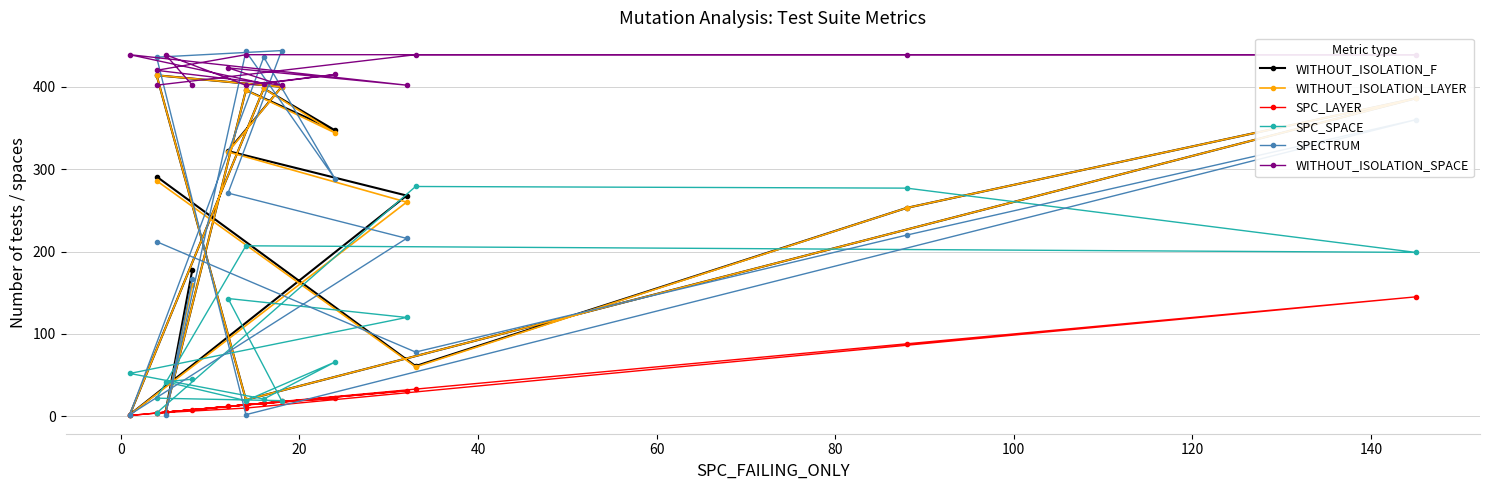

True or false: WITHOUT_ISOLATION_SPACE and WITHOUT_ISOLATION_F cross at least once.

False